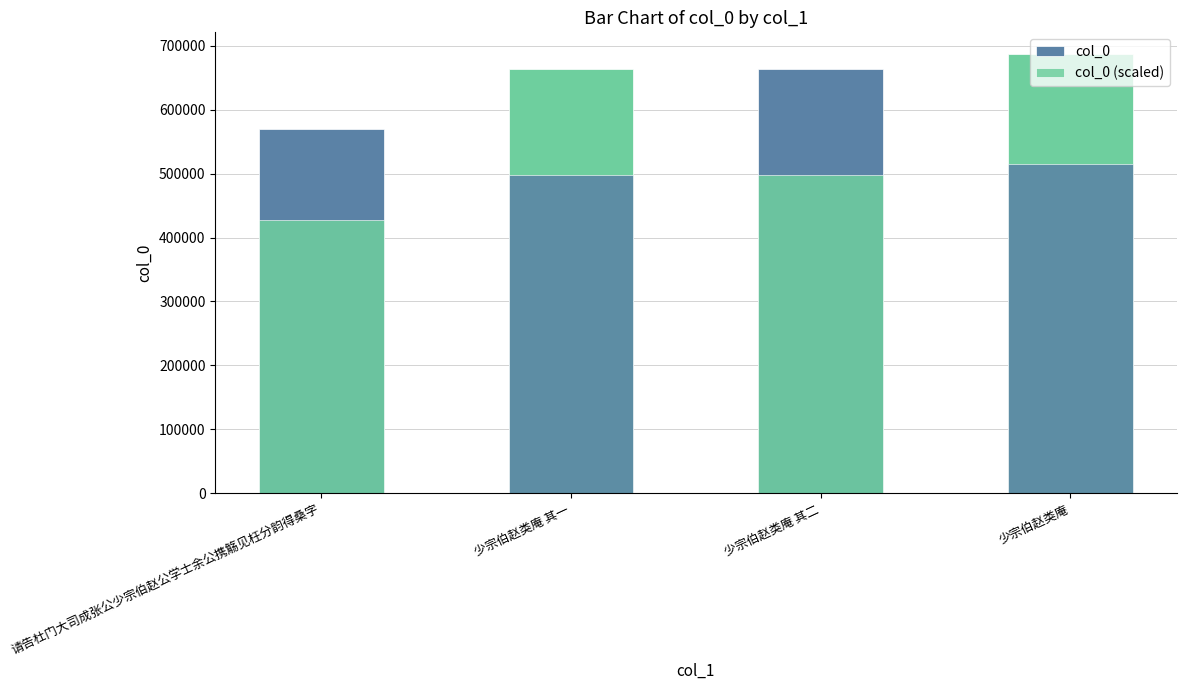

How many bars are there in total?

8